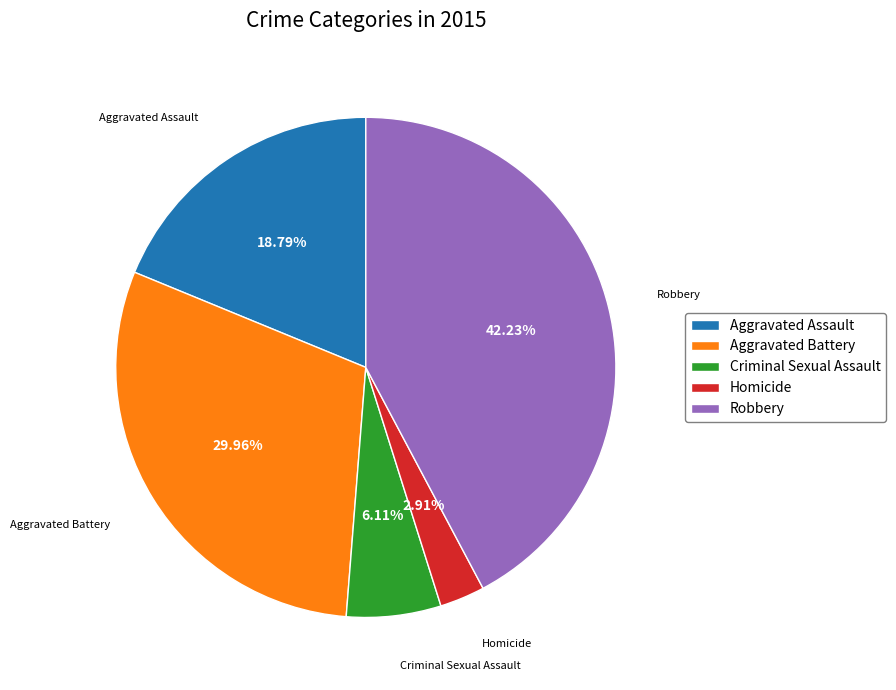

Is there any slice that represents more than half of the pie?

No